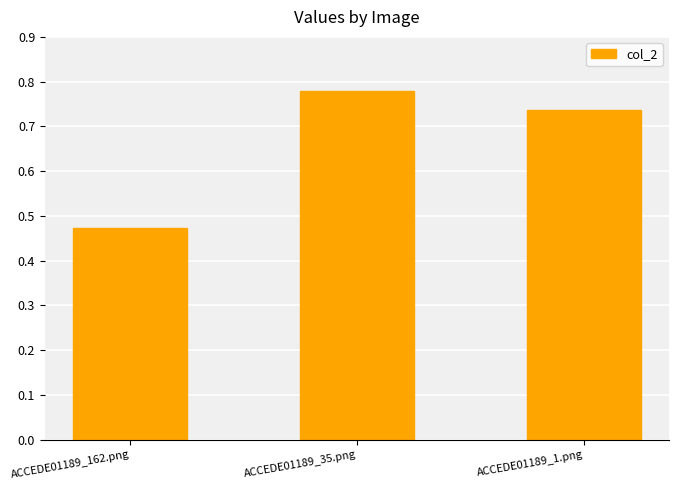

Rank the categories by value from lowest to highest.

ACCEDE01189_162.png, ACCEDE01189_1.png, ACCEDE01189_35.png